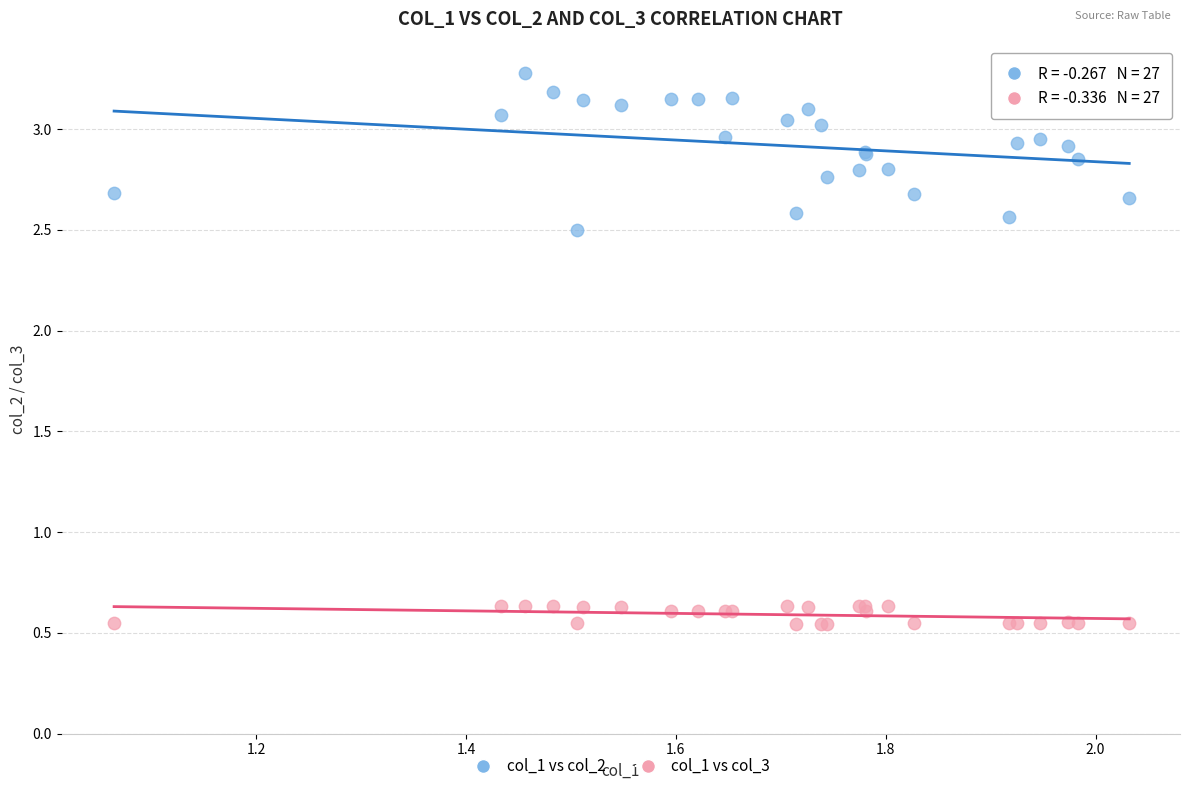

Which series reaches the minimum Y coordinate?

col_1 vs col_3